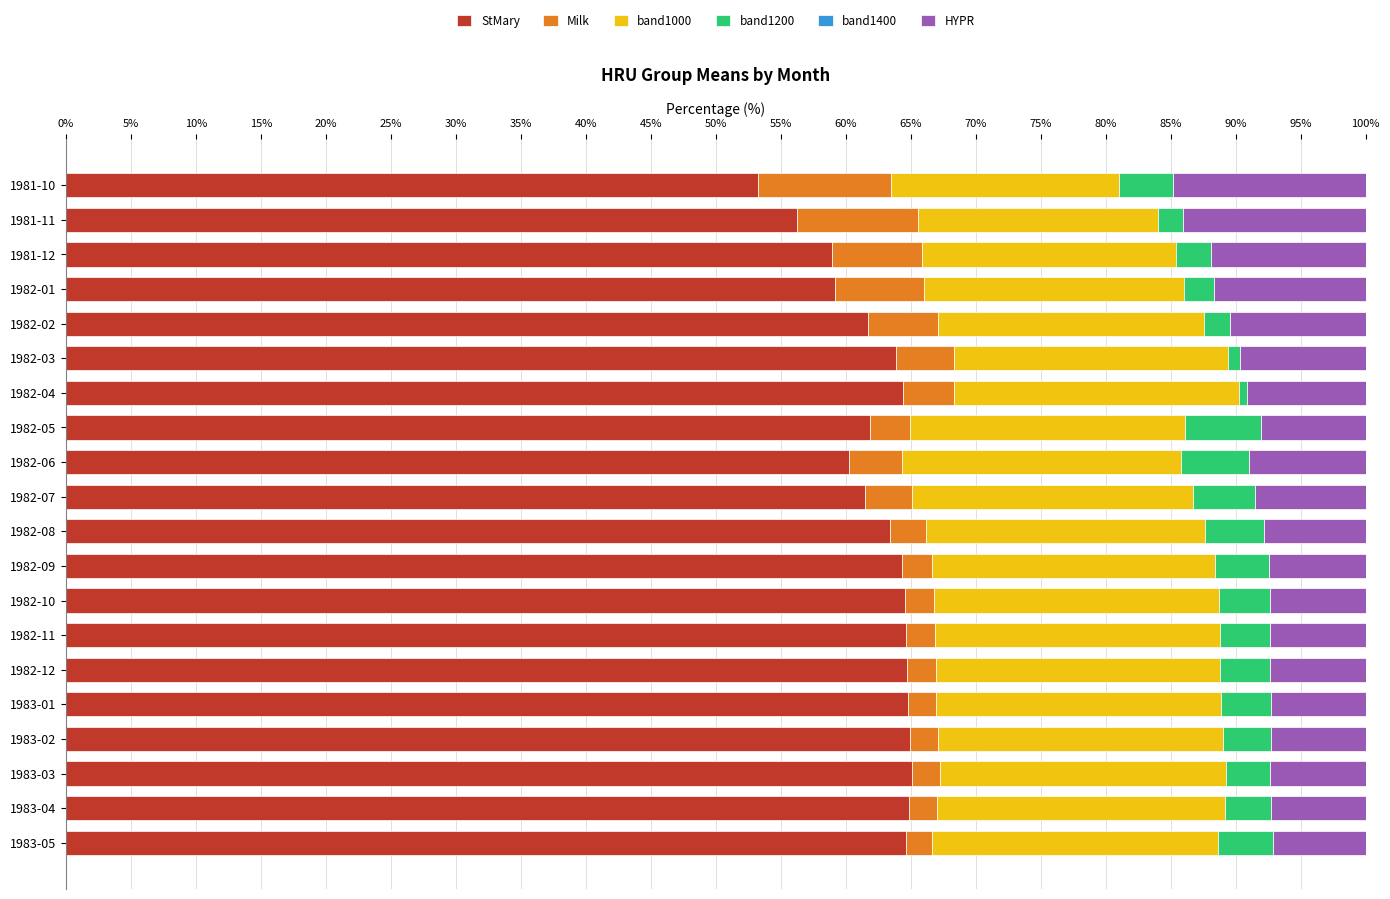

Is it true that StMary equals 17.7 at 1983-02?

False